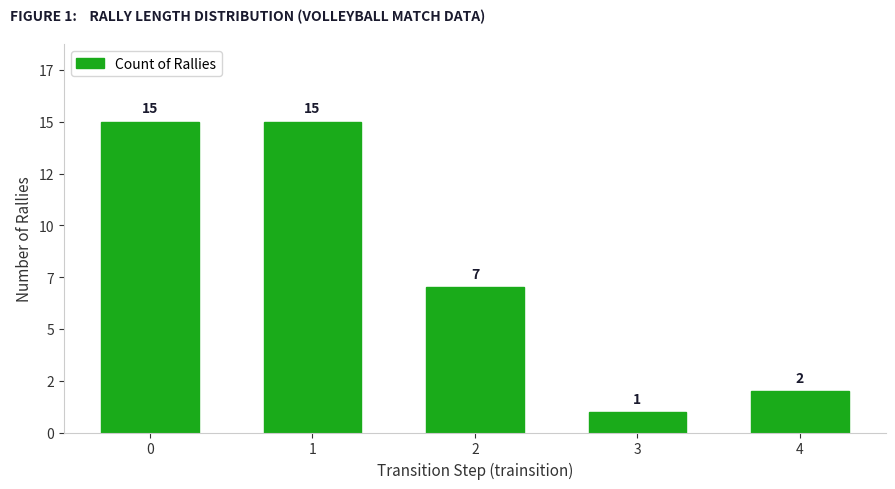

List the labels in order of value, largest first.

0, 1, 2, 4, 3